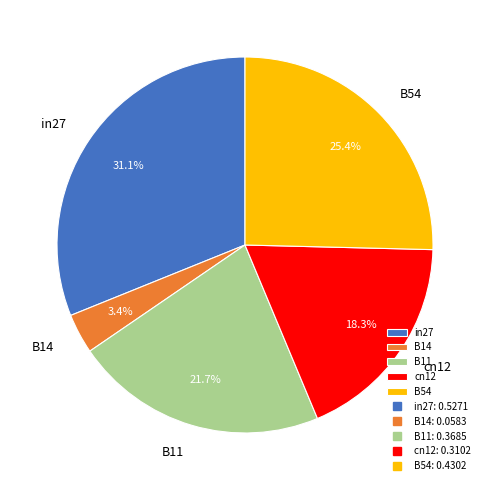

Count the number of slices in the pie.

5